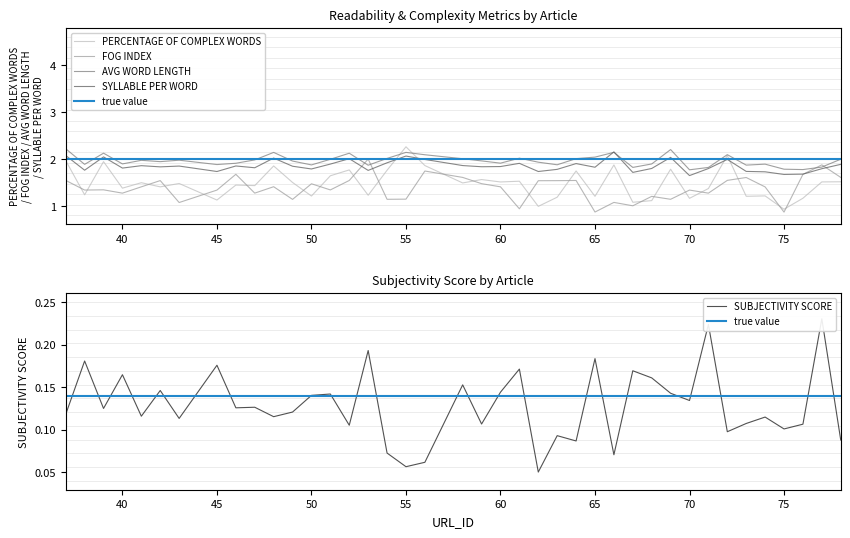

True or false: PERCENTAGE OF COMPLEX WORDS has more than 0 interior local peaks.

True